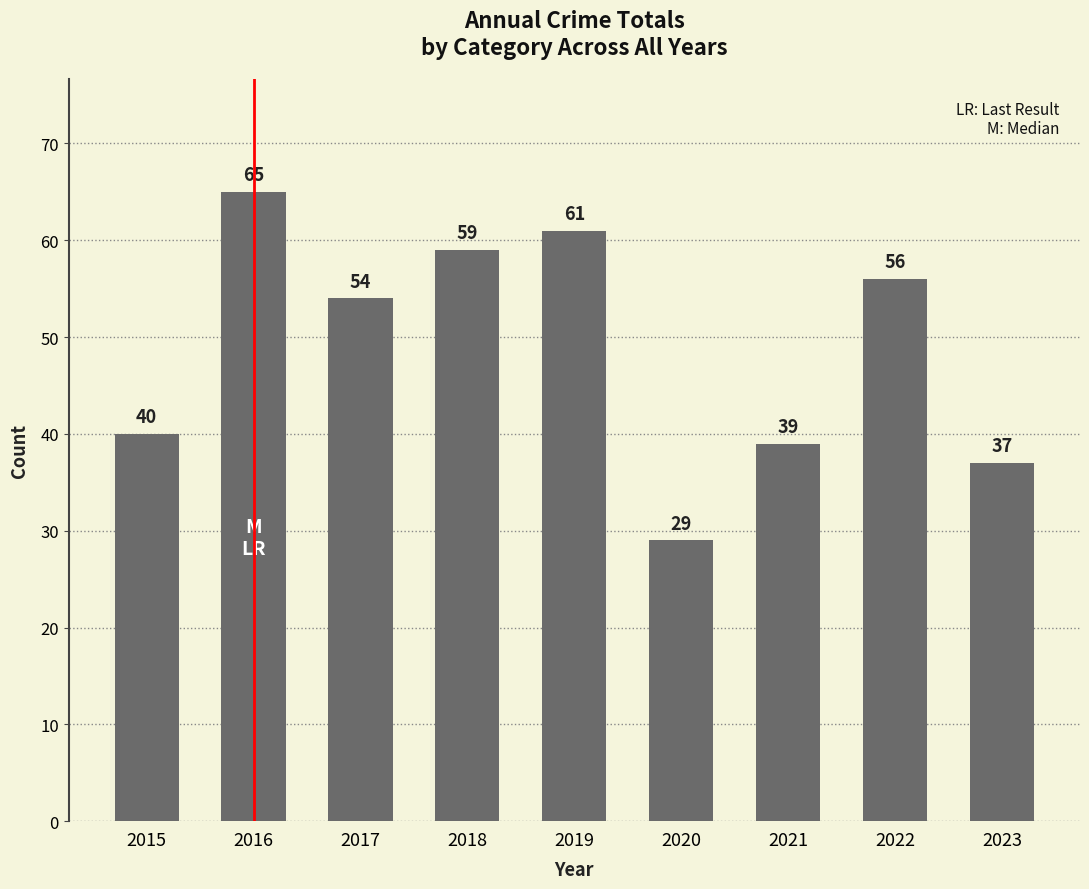

Which has a higher value, 2021 or 2023?

2021